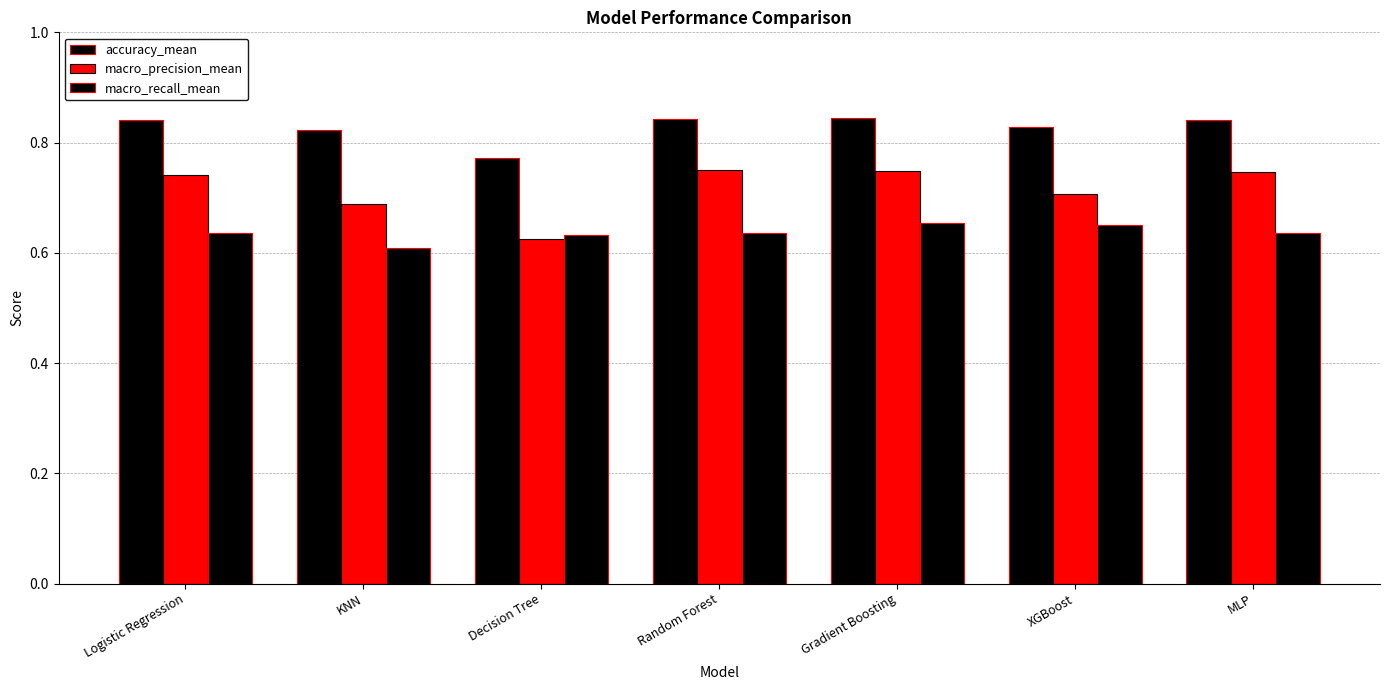

Rank the series by their maximum value, from highest to lowest.

accuracy_mean, macro_precision_mean, macro_recall_mean